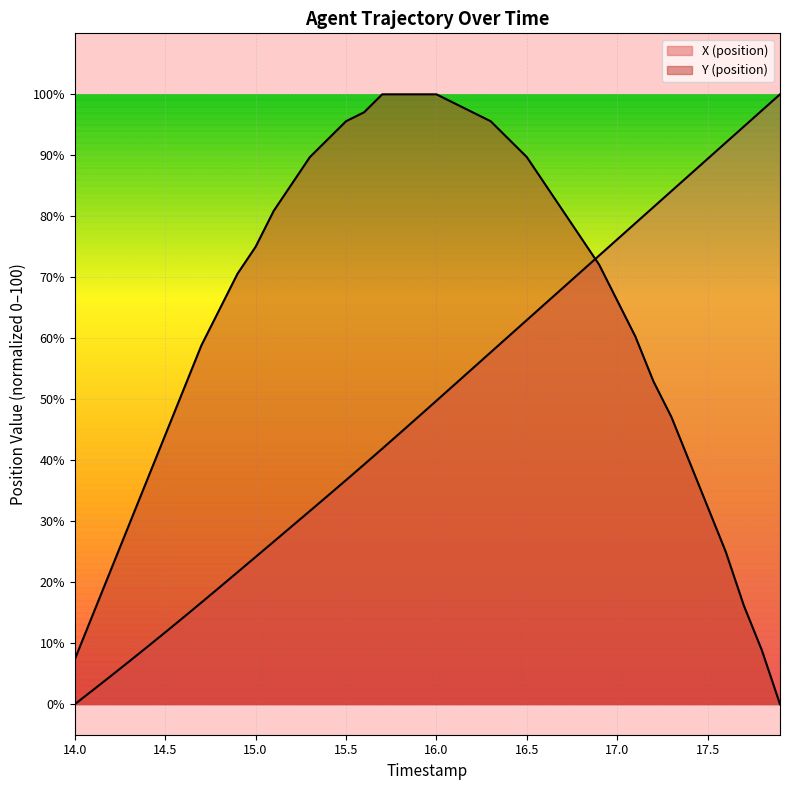

How many values in the Y (position) series are below 72?

20